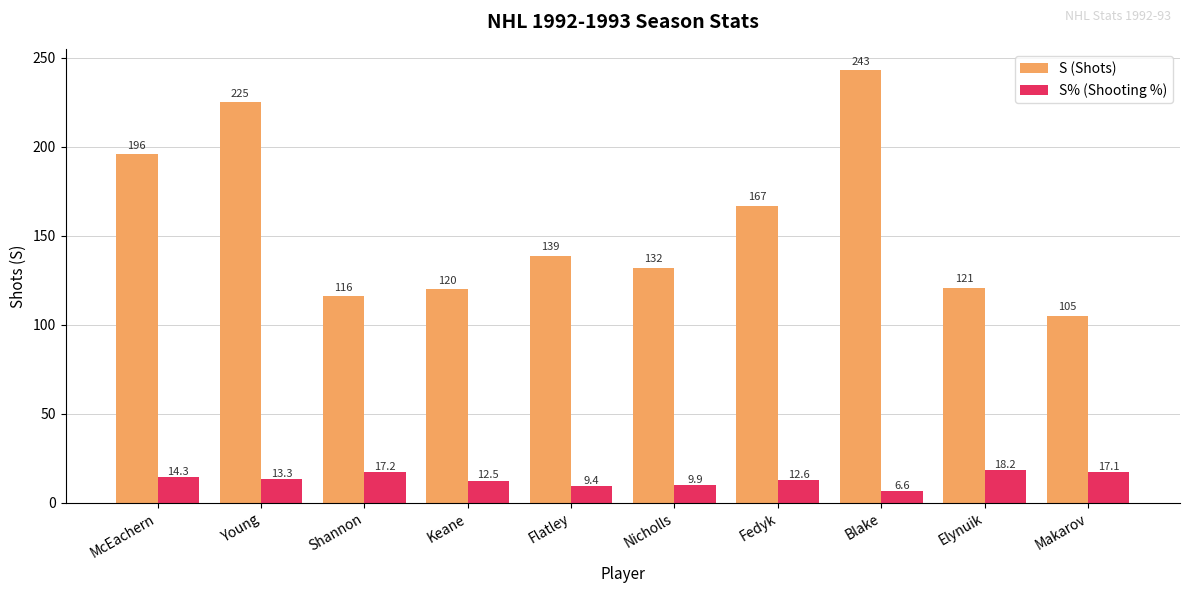

Count the number of data series in this chart.

2